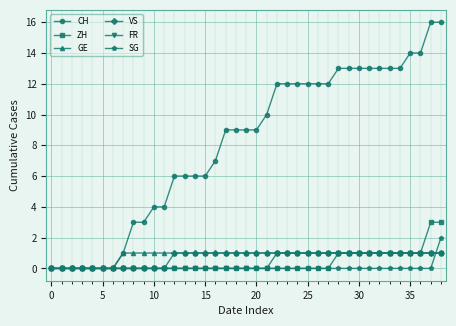

What is the maximum value for CH?

16